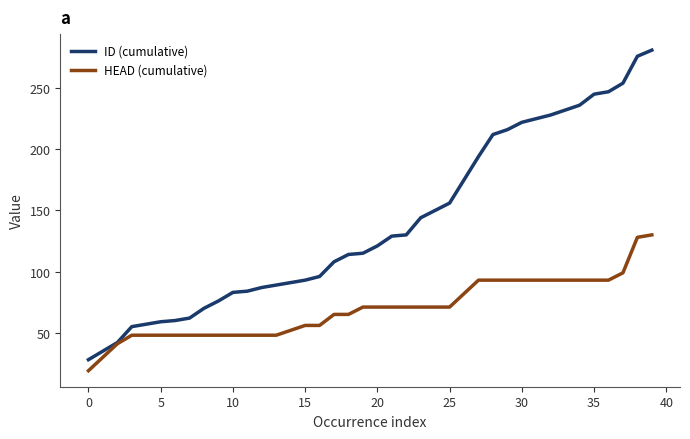

Which series has the largest total across all categories?

ID (cumulative)